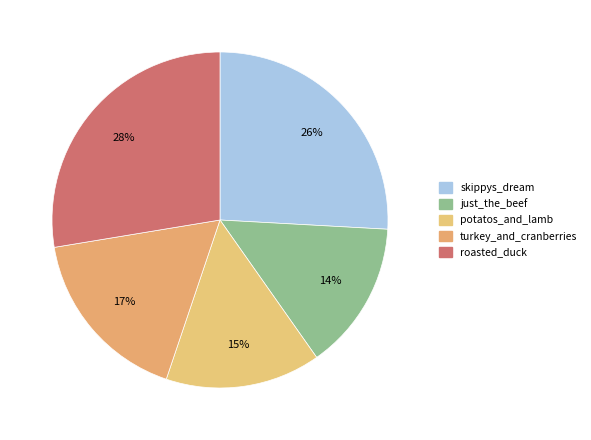

What is the total percentage of potatos_and_lamb and roasted_duck?

42.5%